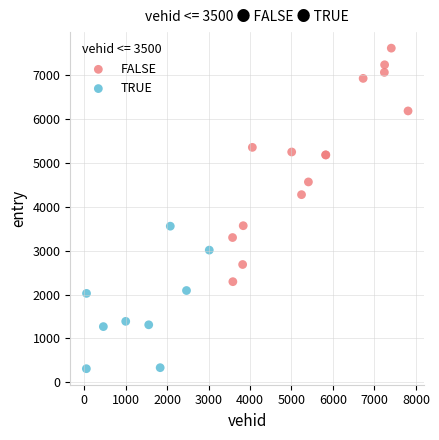

Which series reaches the maximum Y coordinate?

FALSE